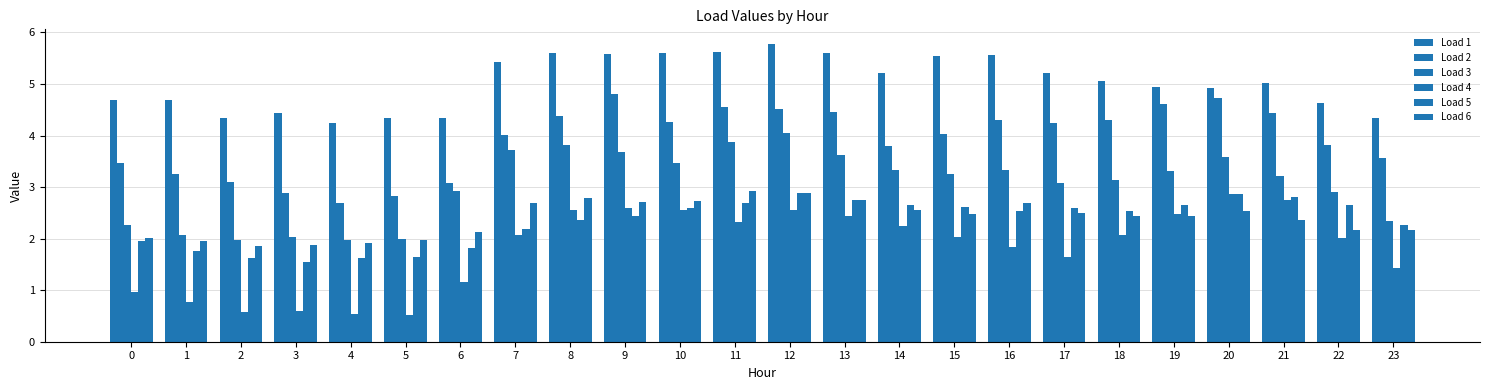

How many distinct data groups are displayed?

6